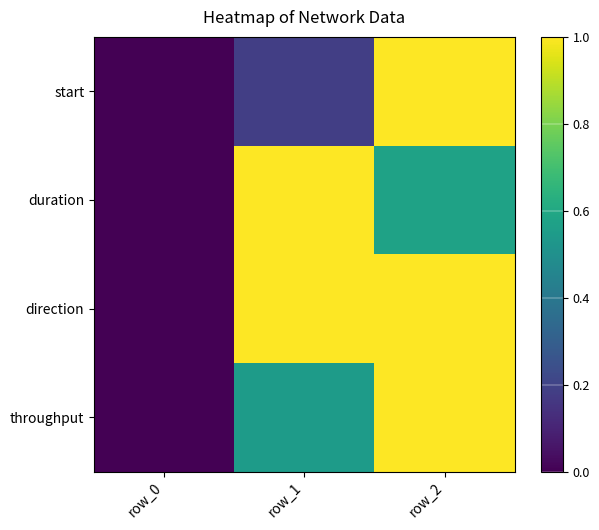

What is the difference between the maximum and minimum values in the direction series?

1.0